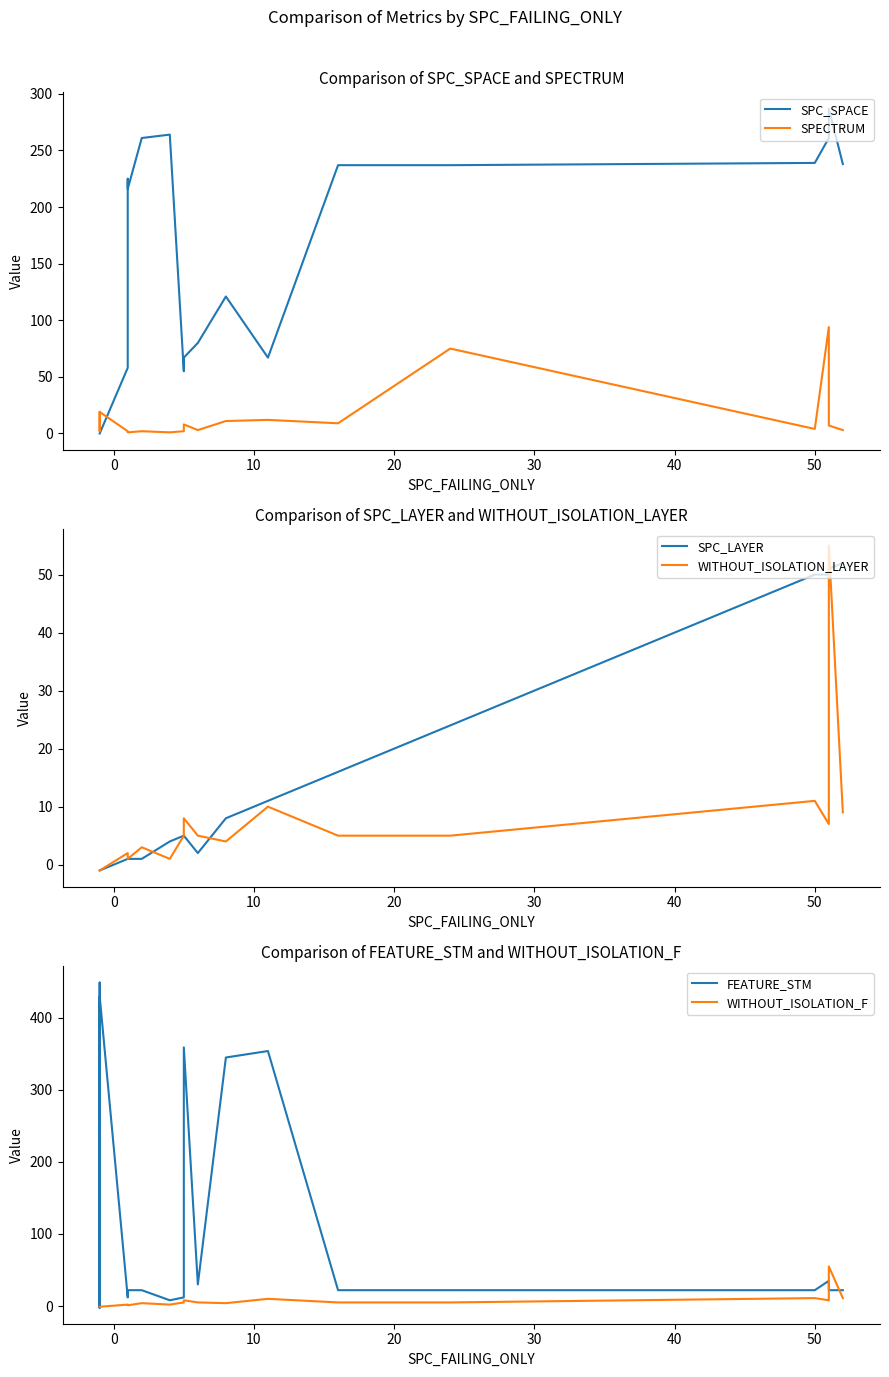

Which series has the largest range (max minus min)?

FEATURE_STM